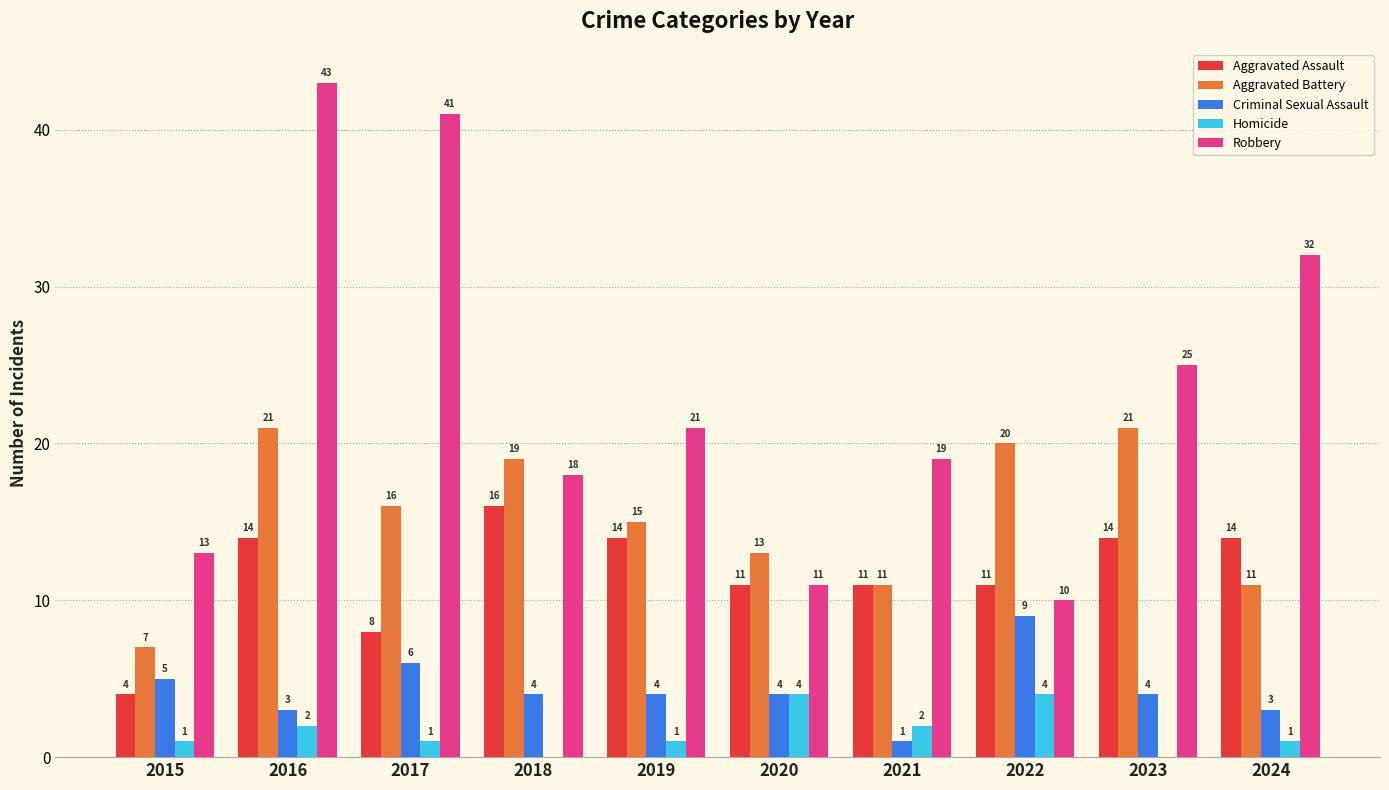

Is it true that Criminal Sexual Assault equals 1 at 2019?

False